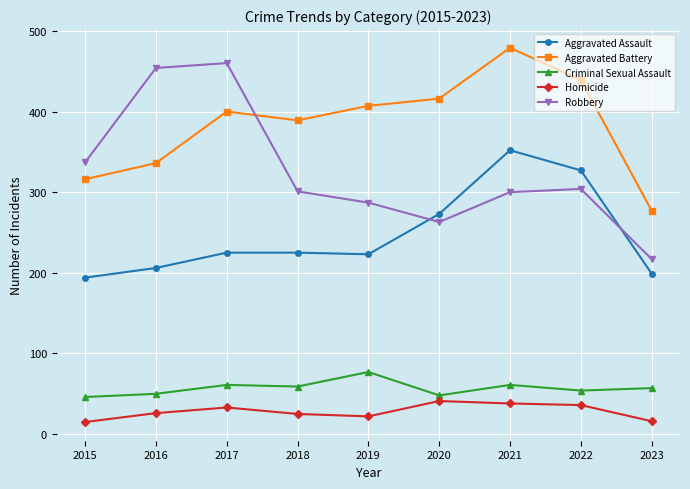

What is the difference between the second highest and minimum values in the Aggravated Assault series?

133